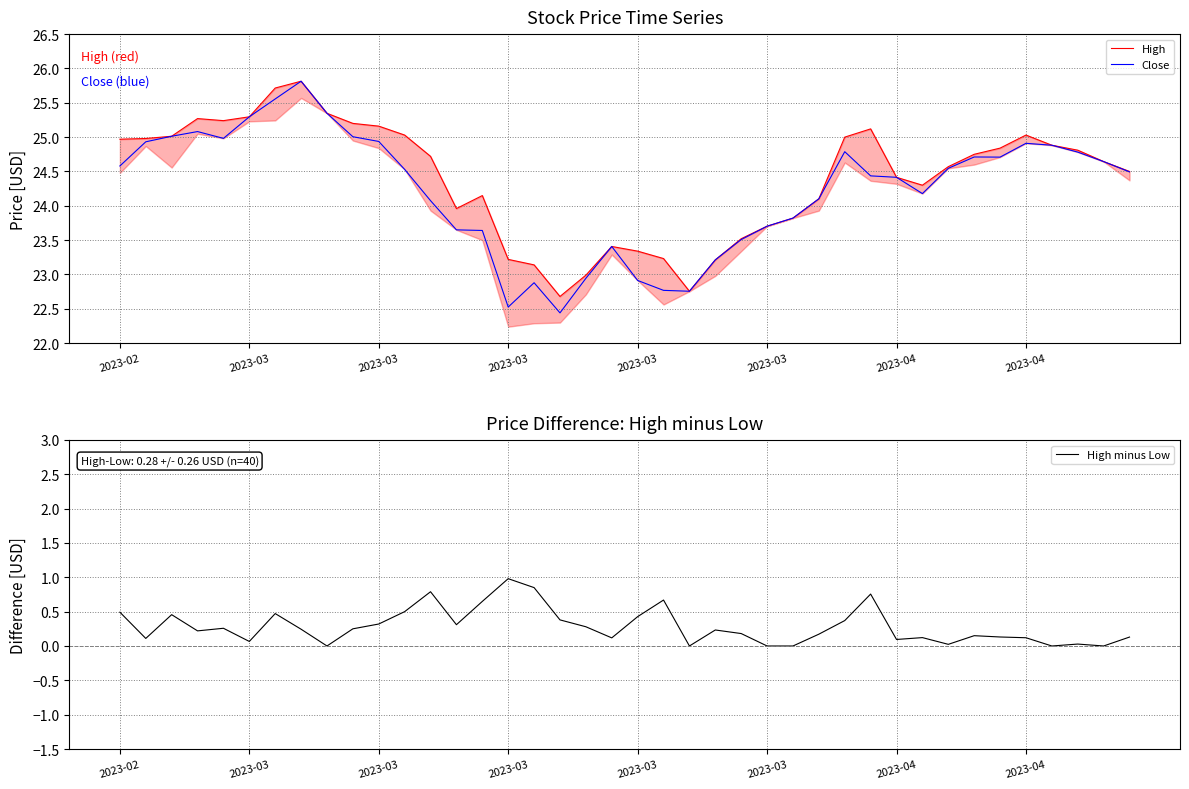

What is the difference between the Close values at 2023-02 and 16?

1.7